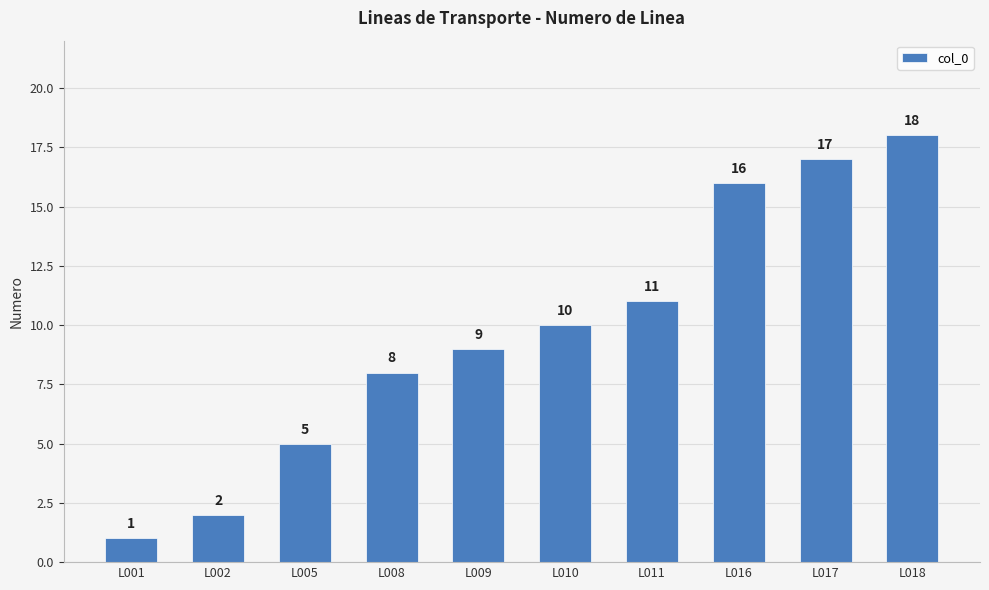

Reading right to left, extract all data points from this chart.

L018=18	L017=17	L016=16	L011=11	L010=10	L009=9	L008=8	L005=5	L002=2	L001=1